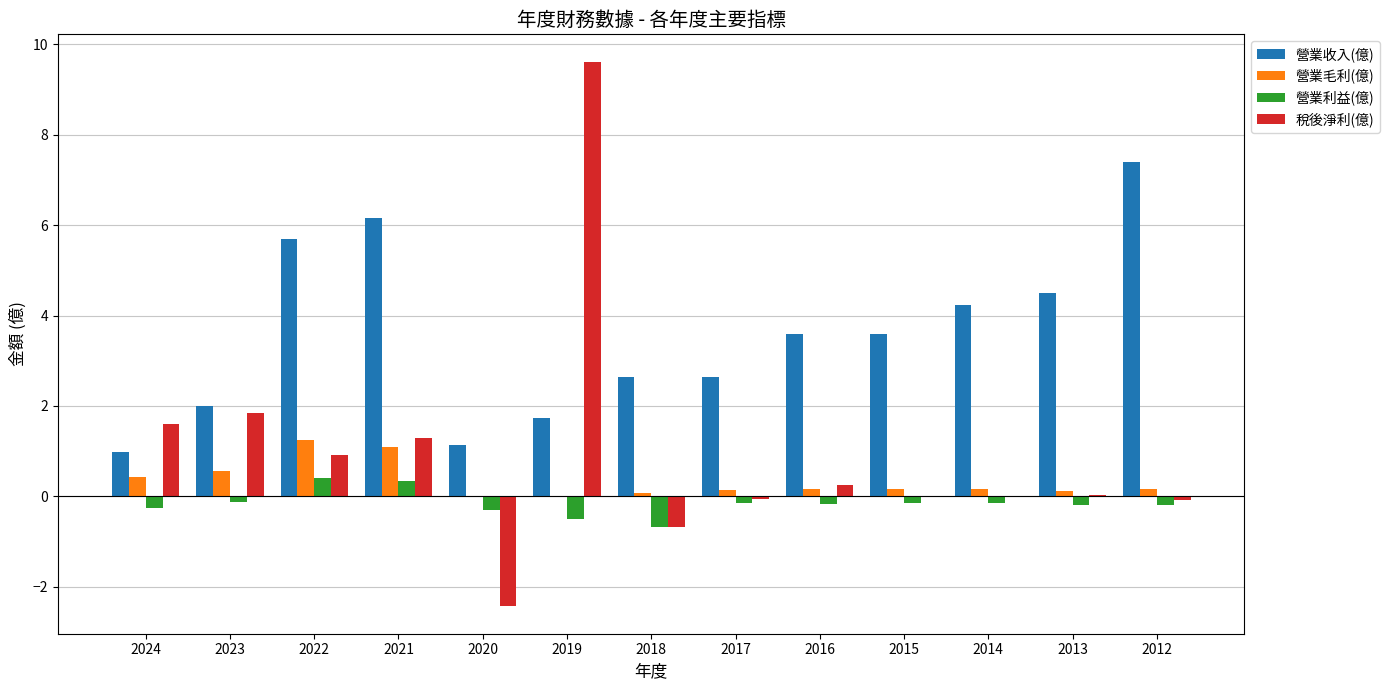

Where does the 營業收入(億) series first go above 3?

2022